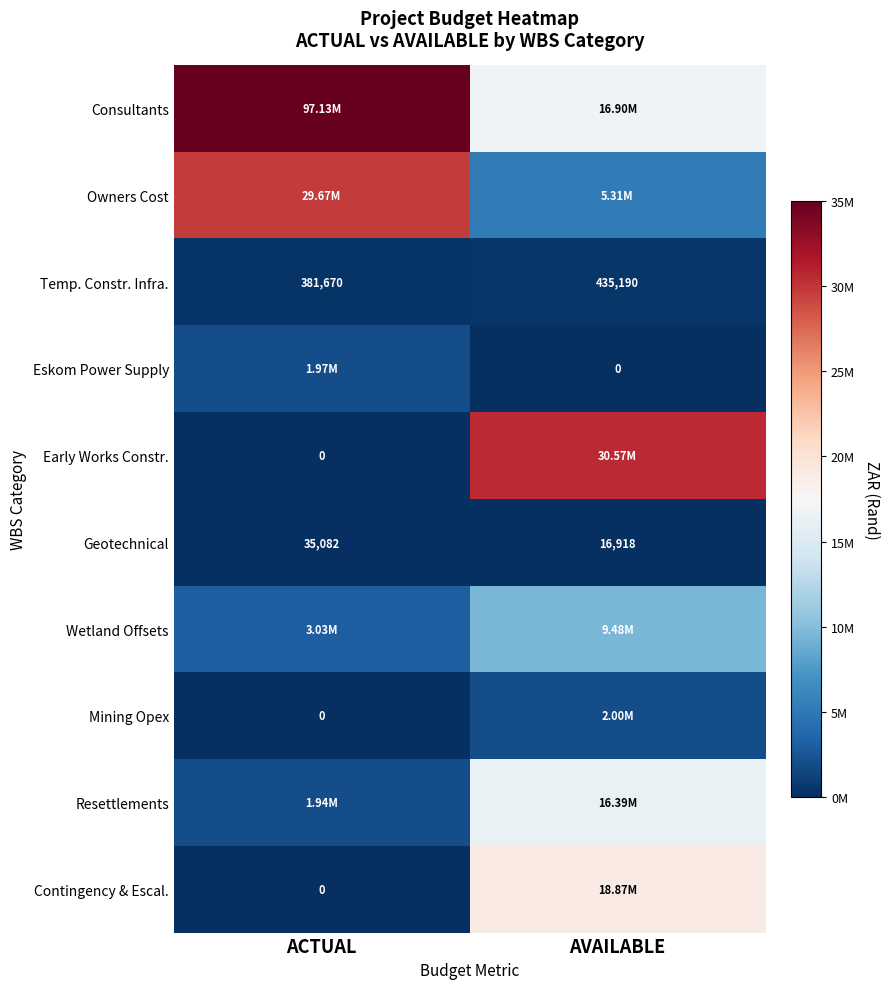

Rank the categories by Contingency & Escal. value from highest to lowest.

AVAILABLE, ACTUAL